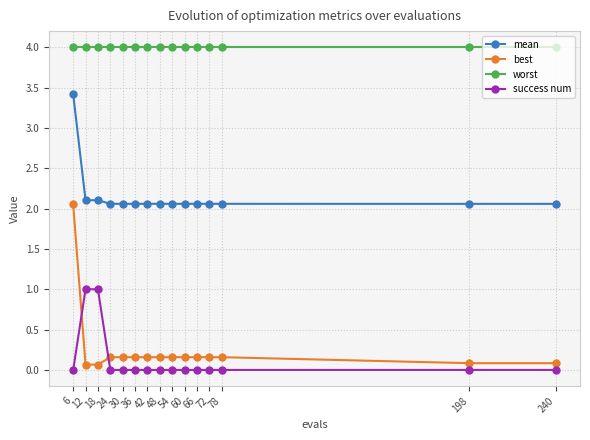

The value of mean at 48 is 2.1. True or false?

True